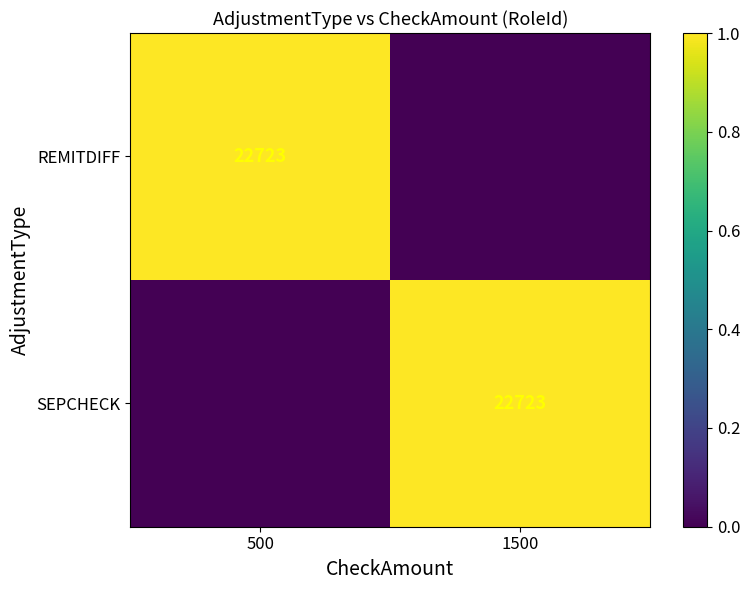

Is it true that SEPCHECK equals 22723 at 1500?

True